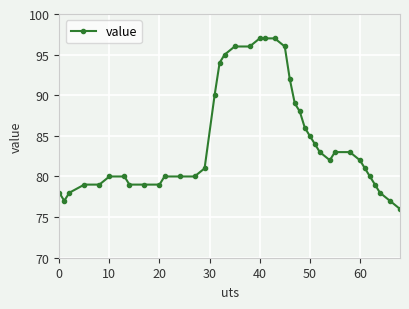

What is the average value?

84